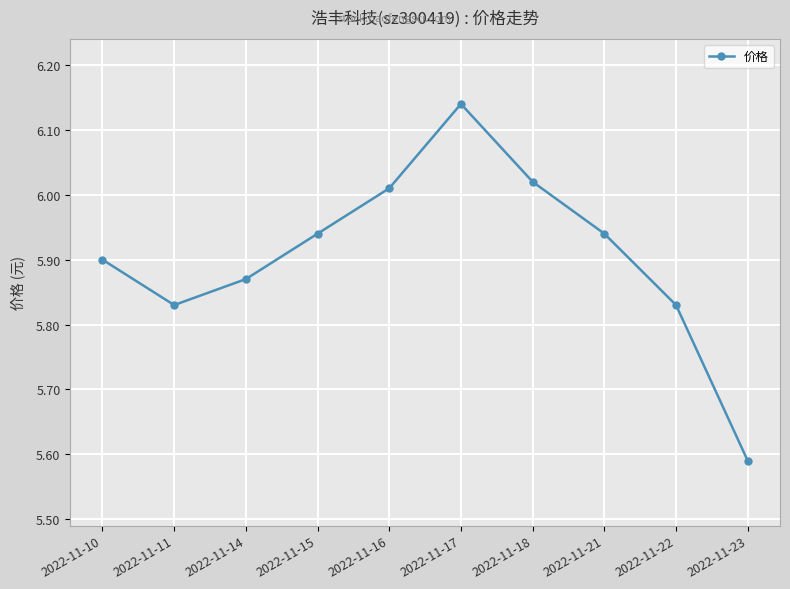

What is the ratio of the value at 2022-11-10 to the value at 2022-11-22?

1.0